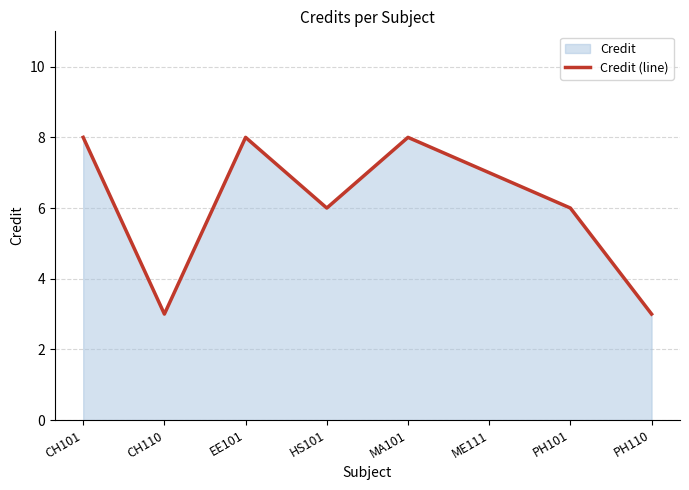

Where does the data first go above 7?

CH101